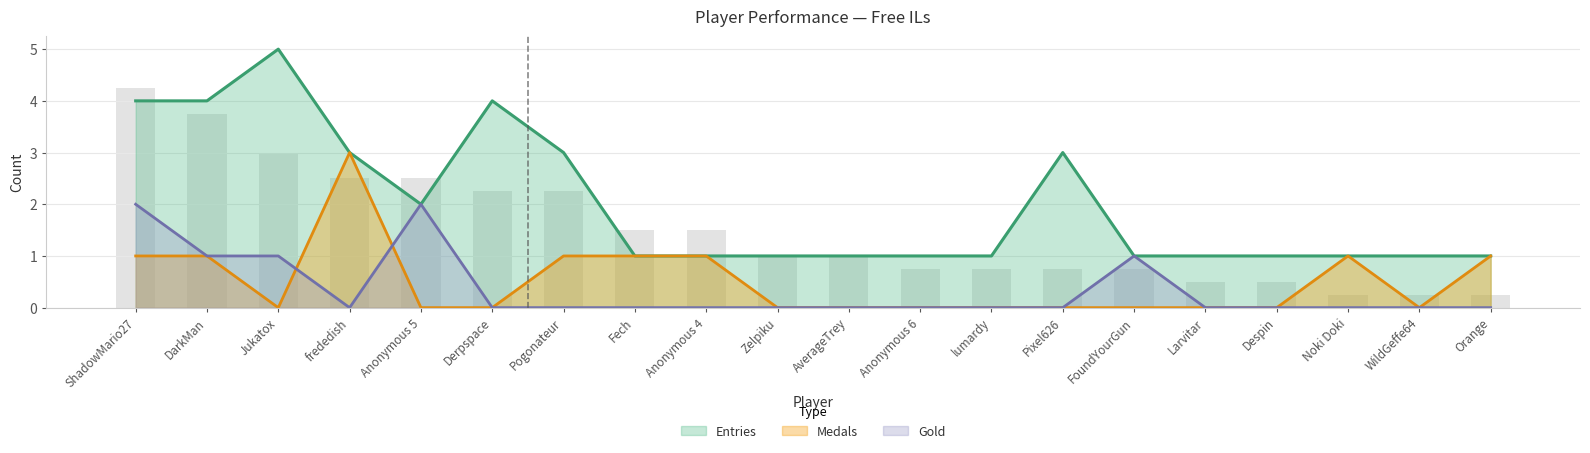

What is the value of the Medals bar at the 18th from the left?

1.0